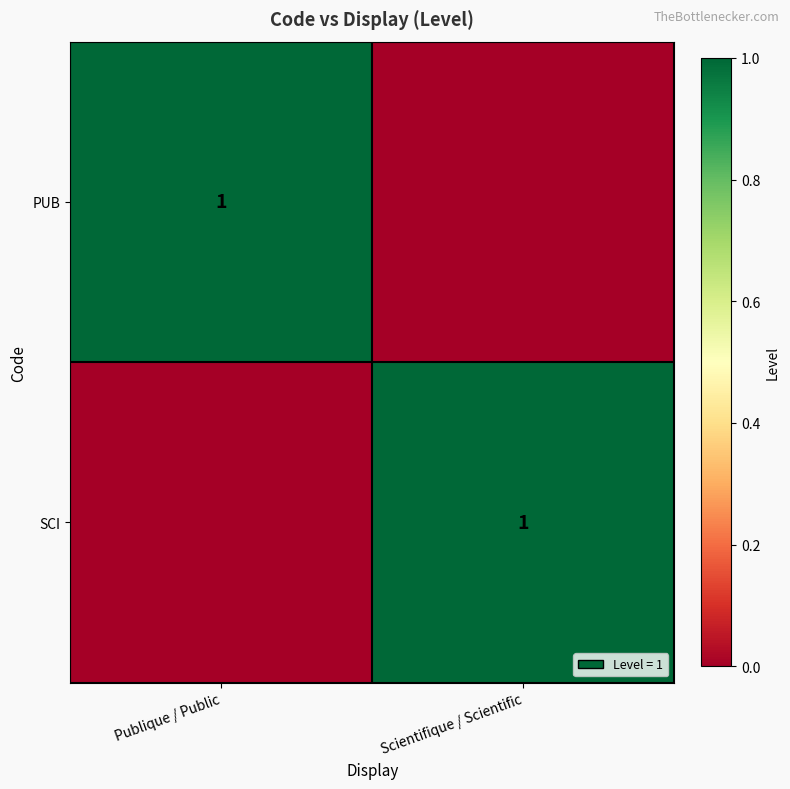

Is it true that PUB equals 1 at Publique / Public?

True